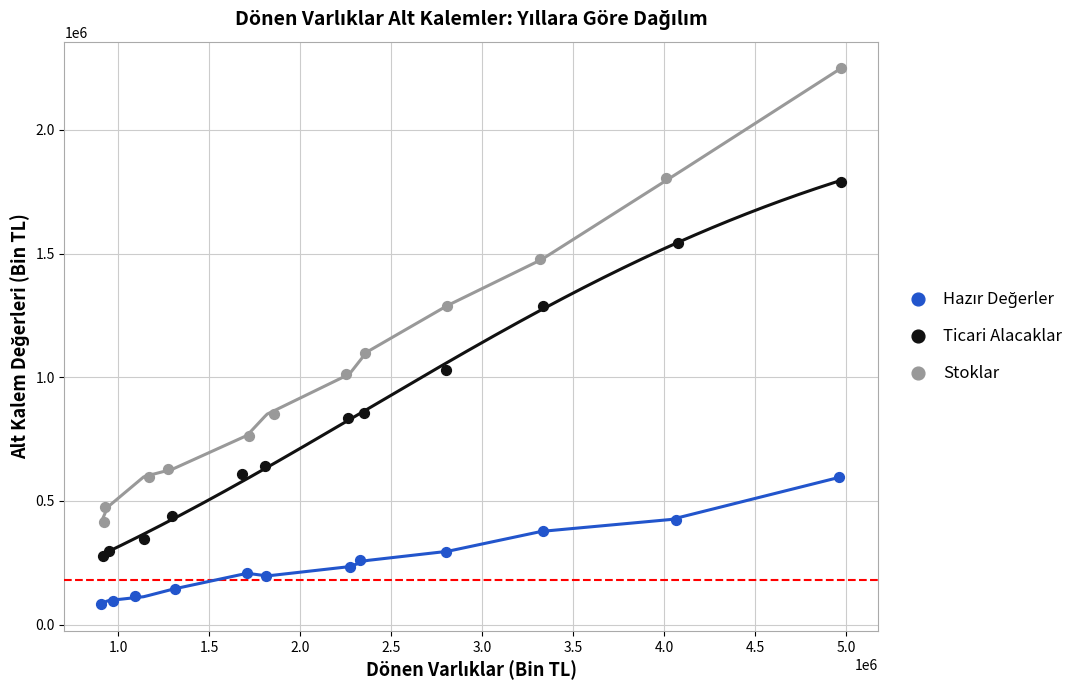

Which series has the largest Y range (max minus min)?

Stoklar